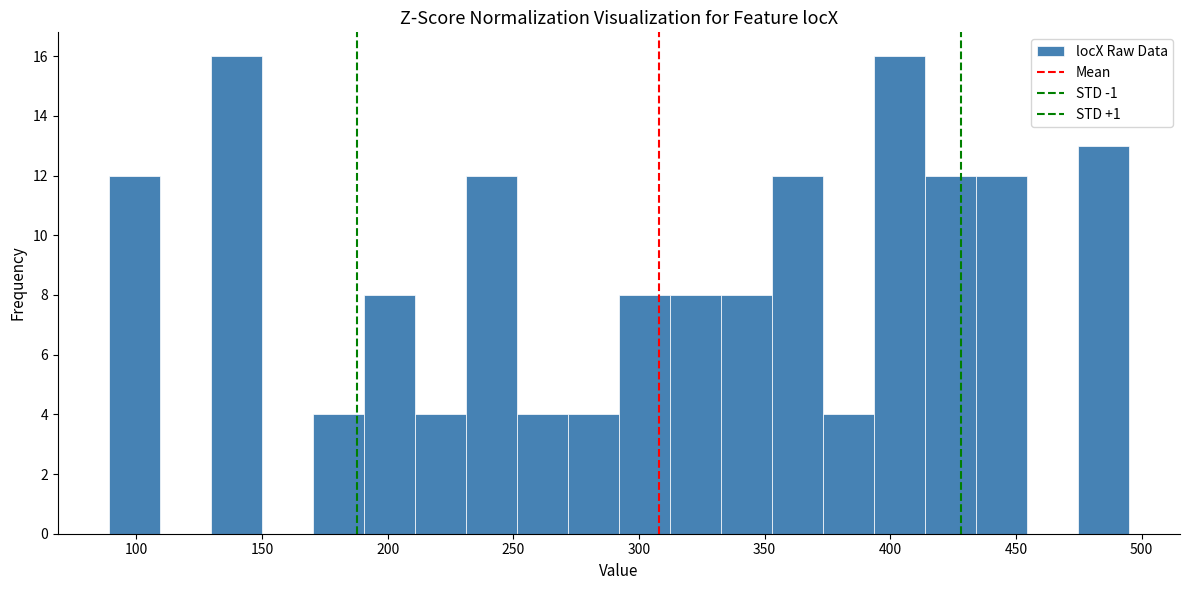

What is the height of the bar covering 290 to 310 on the x-axis? Neither the bar edges nor the heights are printed on the chart, so give them approximately, as read against the axes.

8